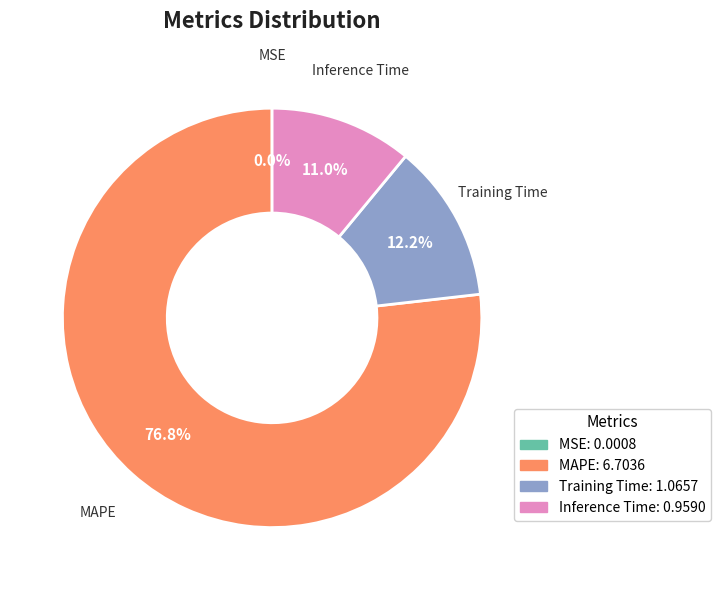

Does Training Time represent more than half of the total?

No